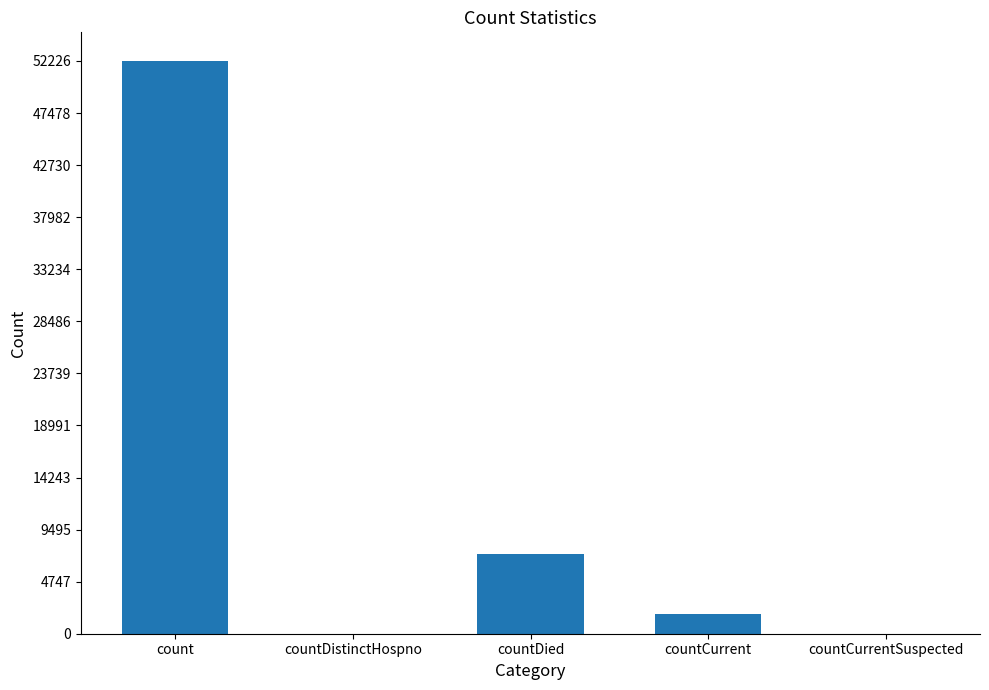

The value at countDistinctHospno is -31574. True or false?

False